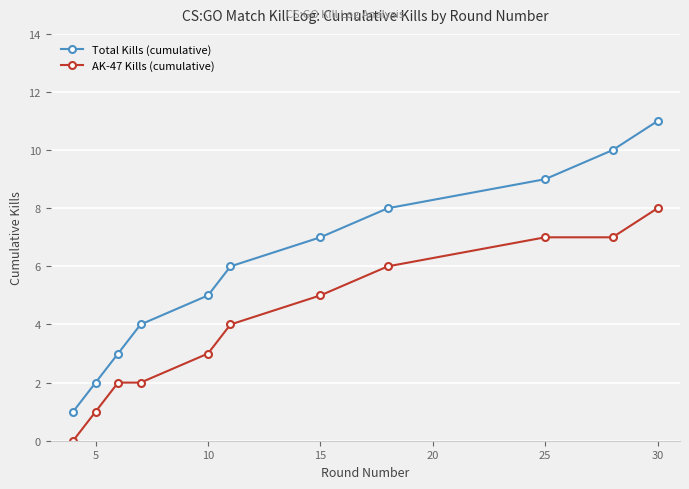

What is the sum of all Total Kills (cumulative) values?

66